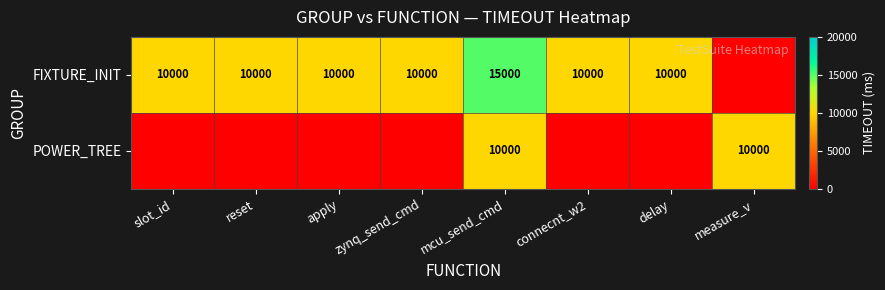

True or false: FIXTURE_INIT has a value of 6590 at connecnt_w2.

False